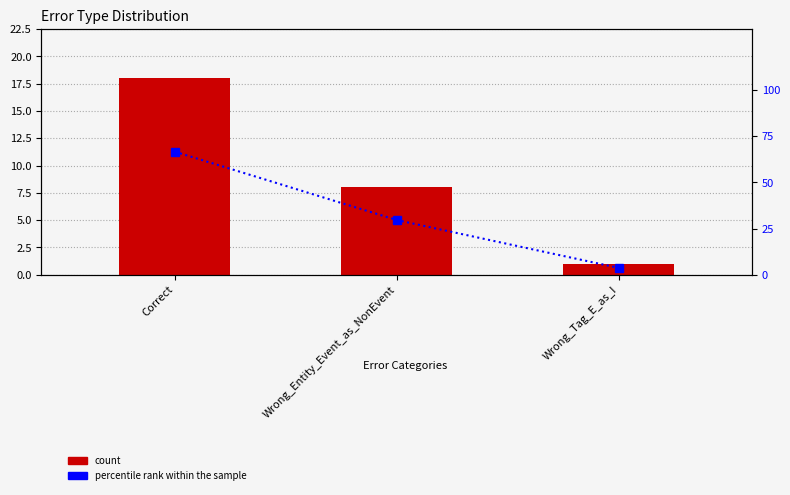

The value of percentile rank within the sample at Correct is 66.7. True or false?

True